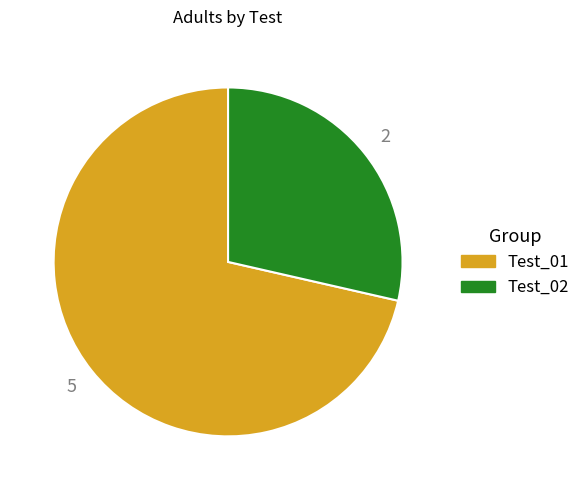

What is the majority slice?

Test_01